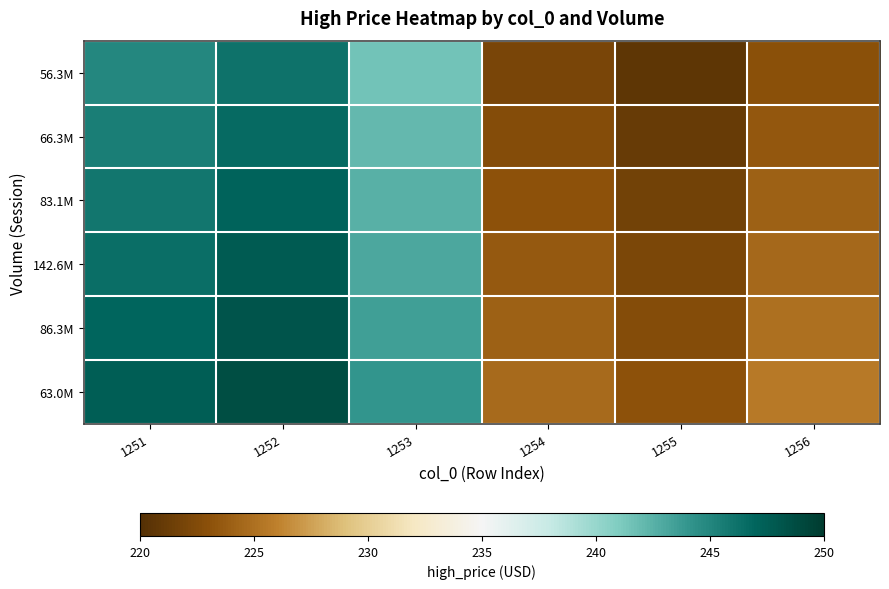

Reading right to left, list all the values displayed in this chart.

56.3M: 1256=223.0	1255=220.7	1254=222.1	1253=241.5	1252=246.2	1251=245.0
66.3M: 1256=223.5	1255=221.2	1254=222.6	1253=242.0	1252=246.7	1251=245.5
83.1M: 1256=224.0	1255=221.7	1254=223.1	1253=242.5	1252=247.2	1251=246.0
142.6M: 1256=224.5	1255=222.2	1254=223.6	1253=243.0	1252=247.7	1251=246.5
86.3M: 1256=225.0	1255=222.7	1254=224.1	1253=243.5	1252=248.2	1251=247.0
63.0M: 1256=225.5	1255=223.2	1254=224.6	1253=244.0	1252=248.7	1251=247.5